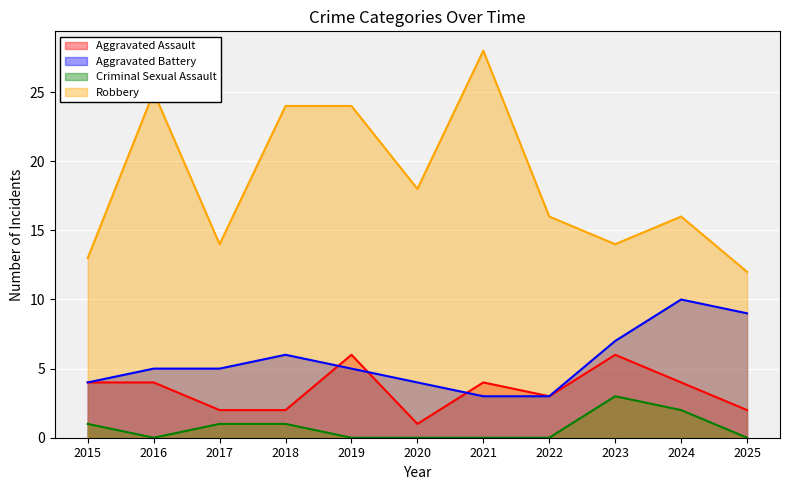

Reading left to right, extract all data points from this chart.

Aggravated Assault: 2015=4	2016=4	2017=2	2018=2	2019=6	2020=1	2021=4	2022=3	2023=6	2024=4	2025=2
Aggravated Battery: 2015=4	2016=5	2017=5	2018=6	2019=5	2020=4	2021=3	2022=3	2023=7	2024=10	2025=9
Criminal Sexual Assault: 2015=1	2016=0	2017=1	2018=1	2019=0	2020=0	2021=0	2022=0	2023=3	2024=2	2025=0
Robbery: 2015=13	2016=25	2017=14	2018=24	2019=24	2020=18	2021=28	2022=16	2023=14	2024=16	2025=12